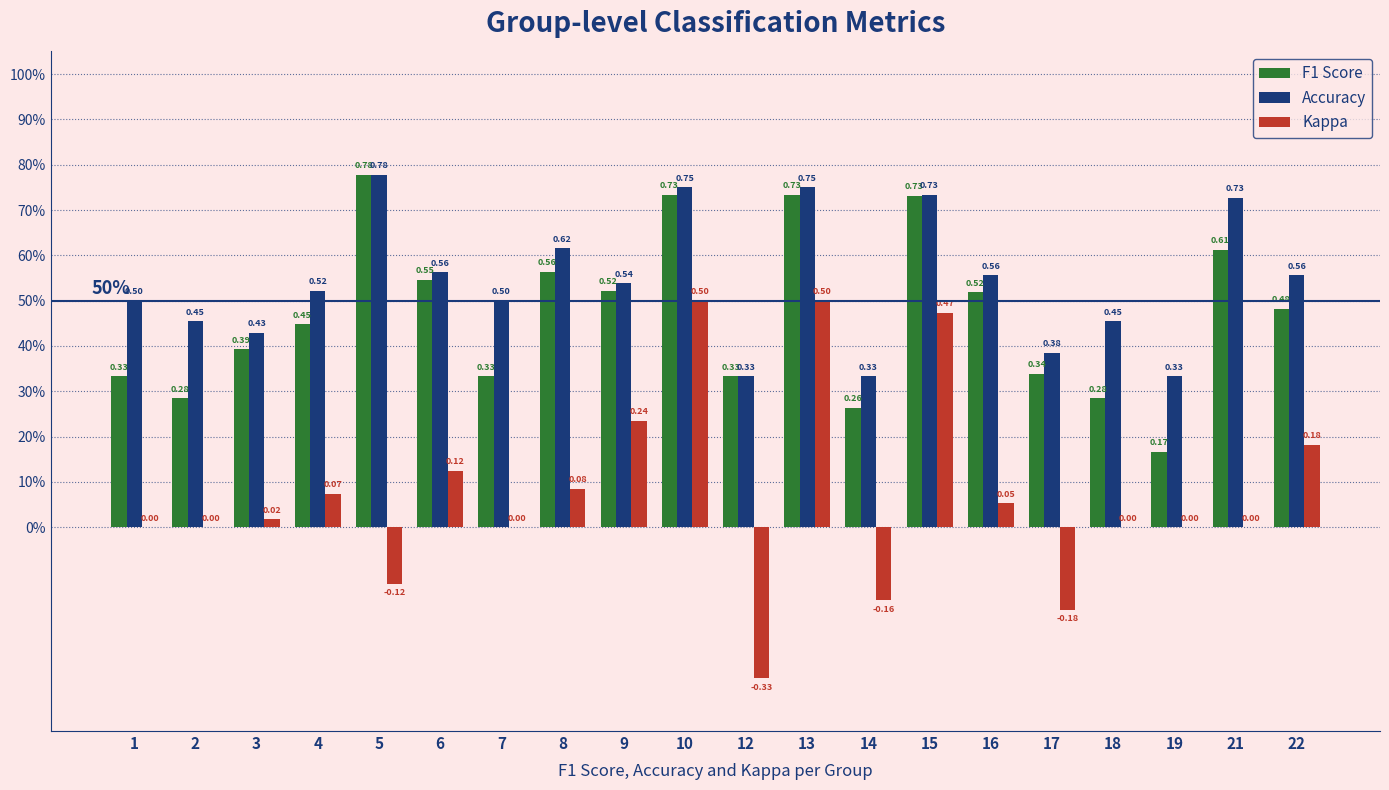

What is the sum of the Accuracy values at 21 and 9?

1.3